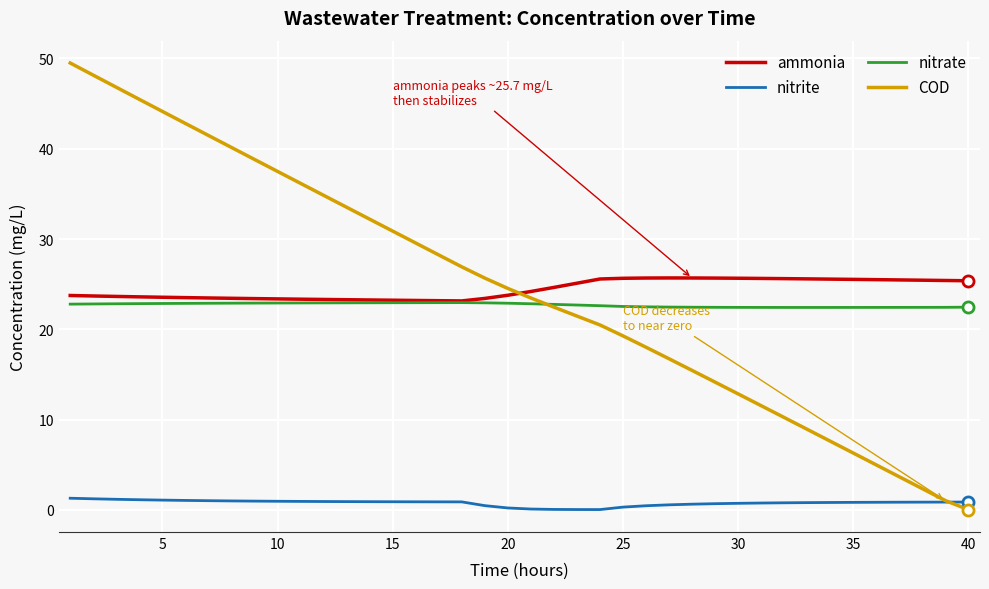

How many values in the ammonia series exceed 24?

20